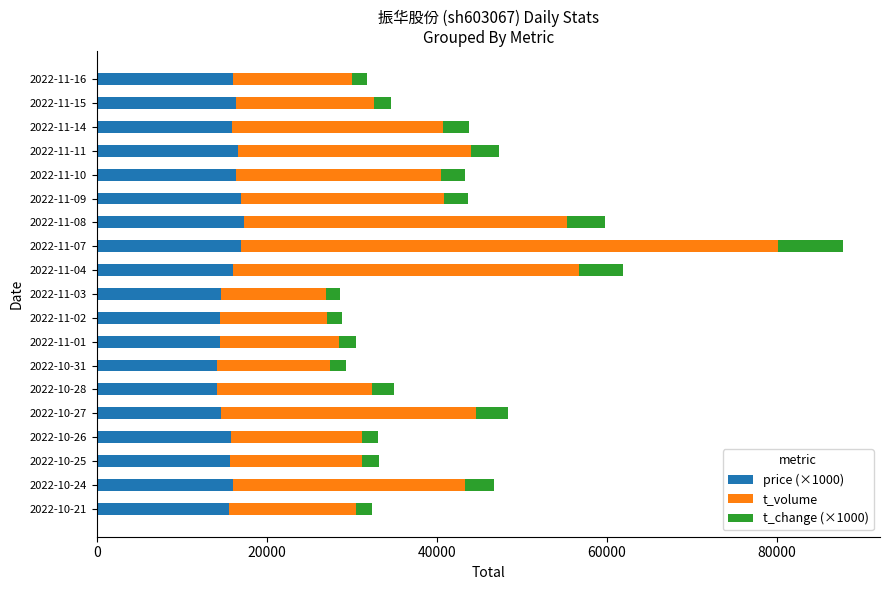

At which category is the sum across all series the highest?

2022-11-07